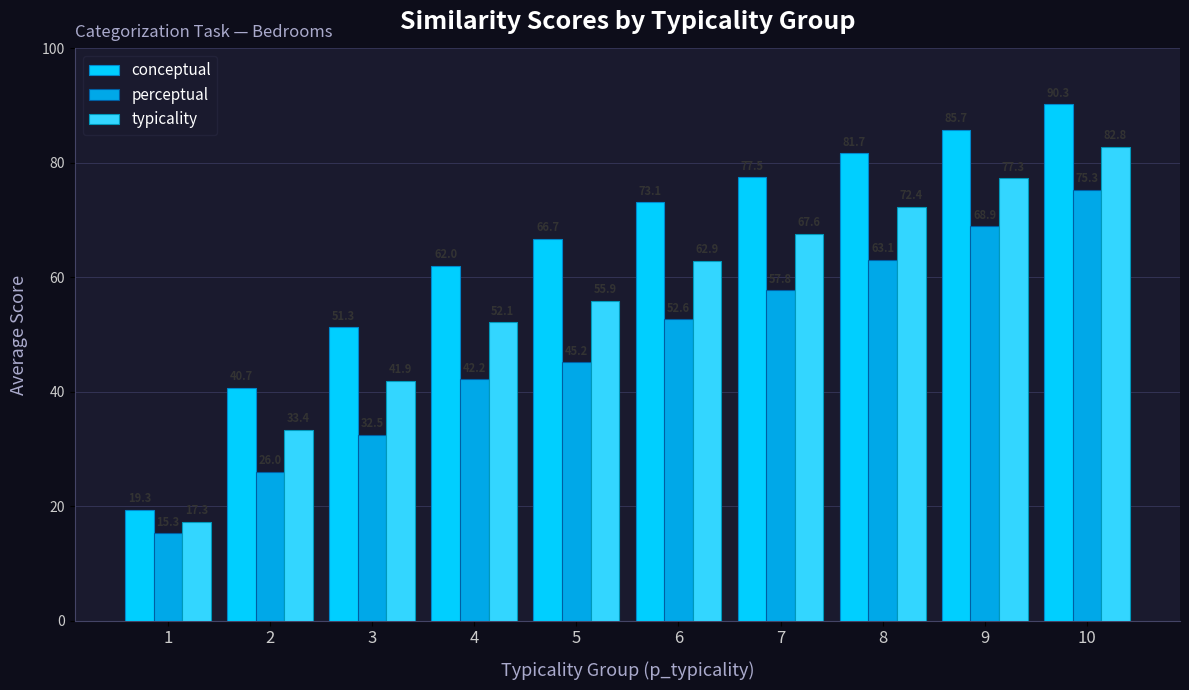

Which category has the lowest value in the perceptual series?

1